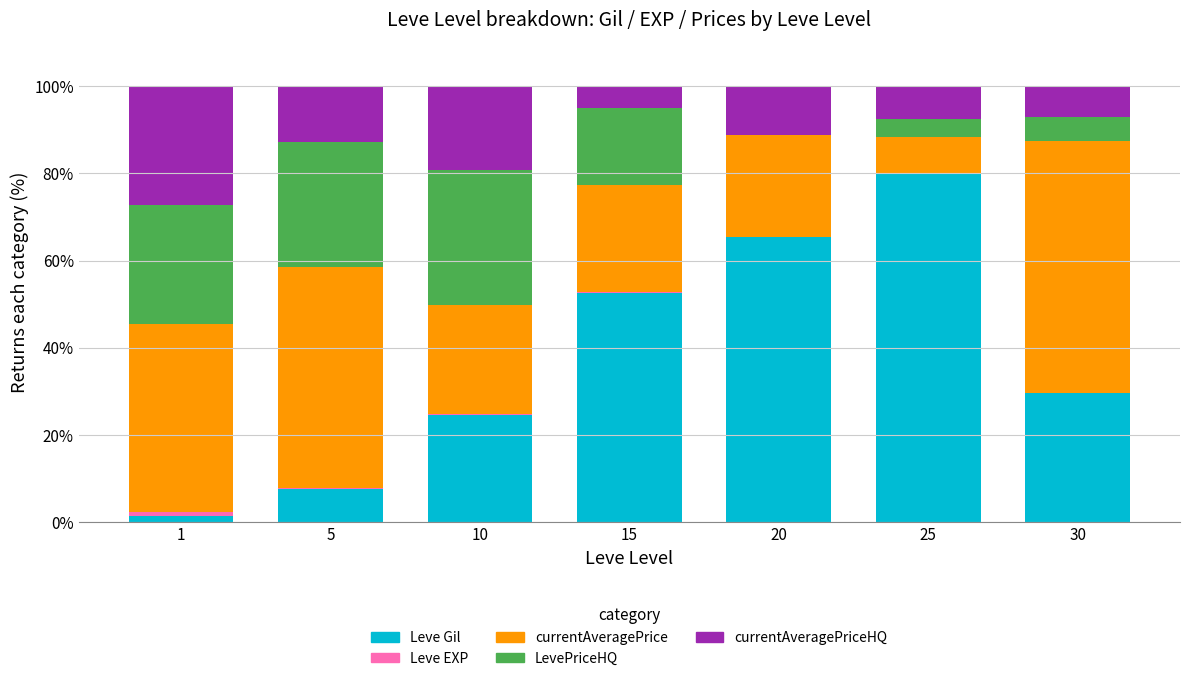

What is the maximum value for Leve Gil?

79.8